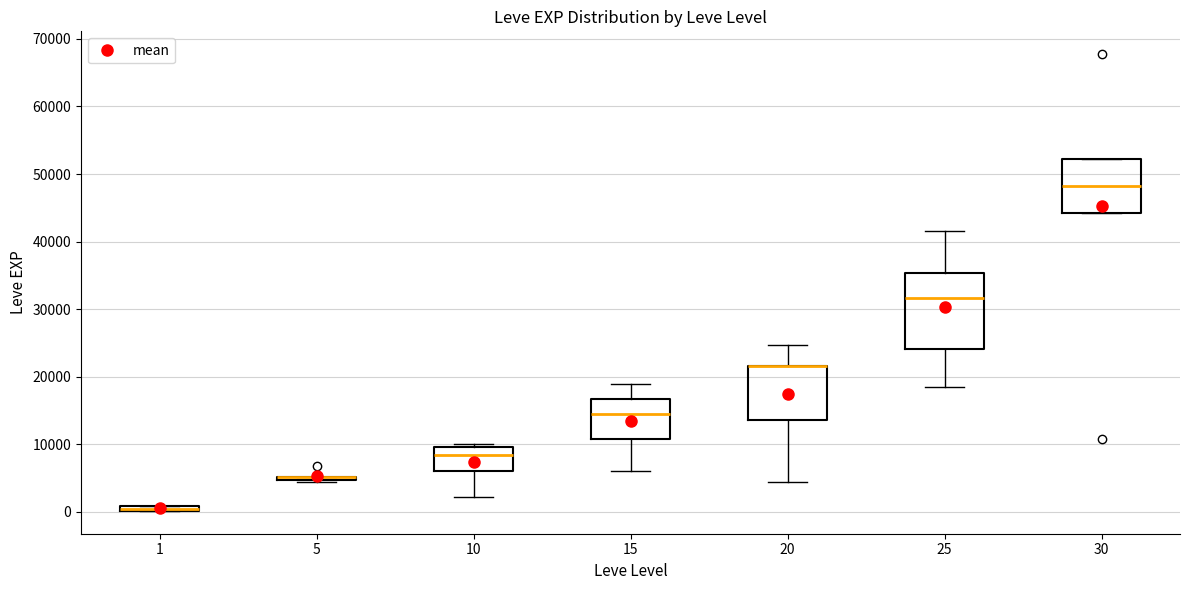

Where does the median line of the box at x = 15 sit on the y-axis? The values are not printed on the chart, so give them approximately, as read against the axis.

15000